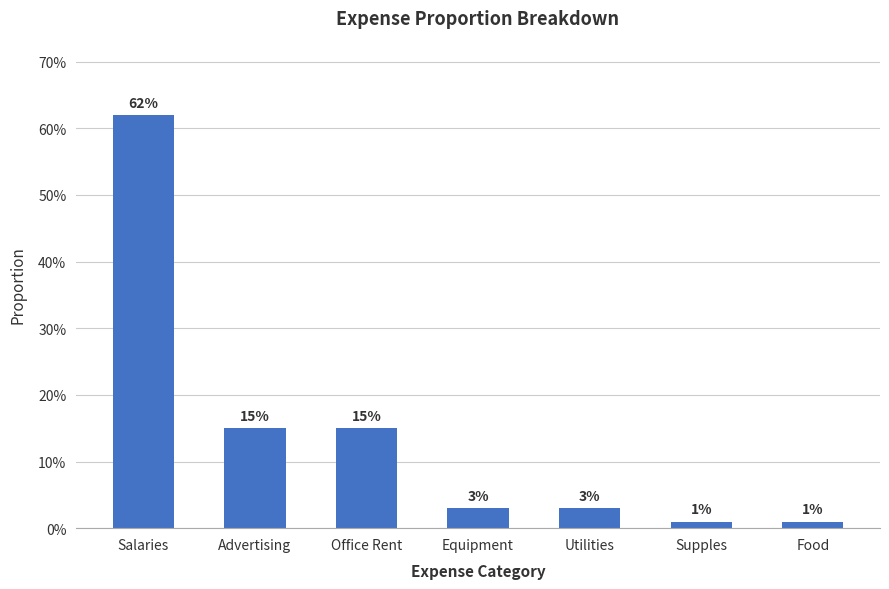

List the labels in order of value, largest first.

Salaries, Advertising, Office Rent, Equipment, Utilities, Supples, Food